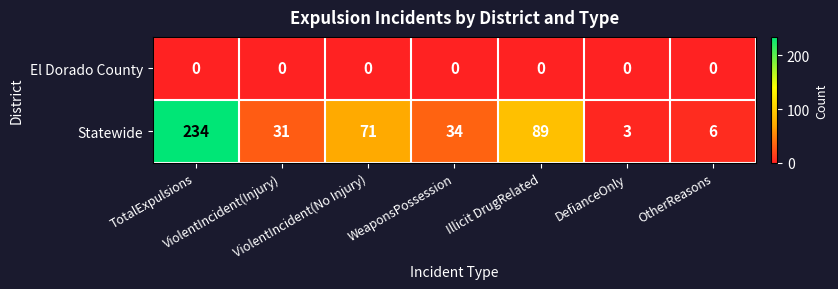

Which series has the widest spread of values?

Statewide